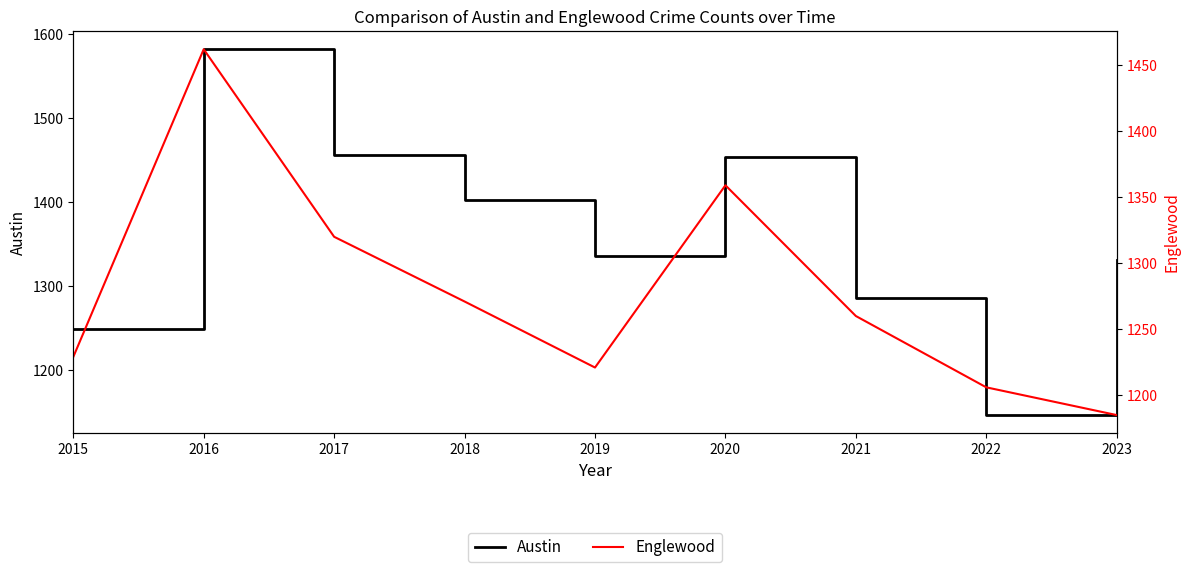

At which label is Austin closest to 1364?

2019